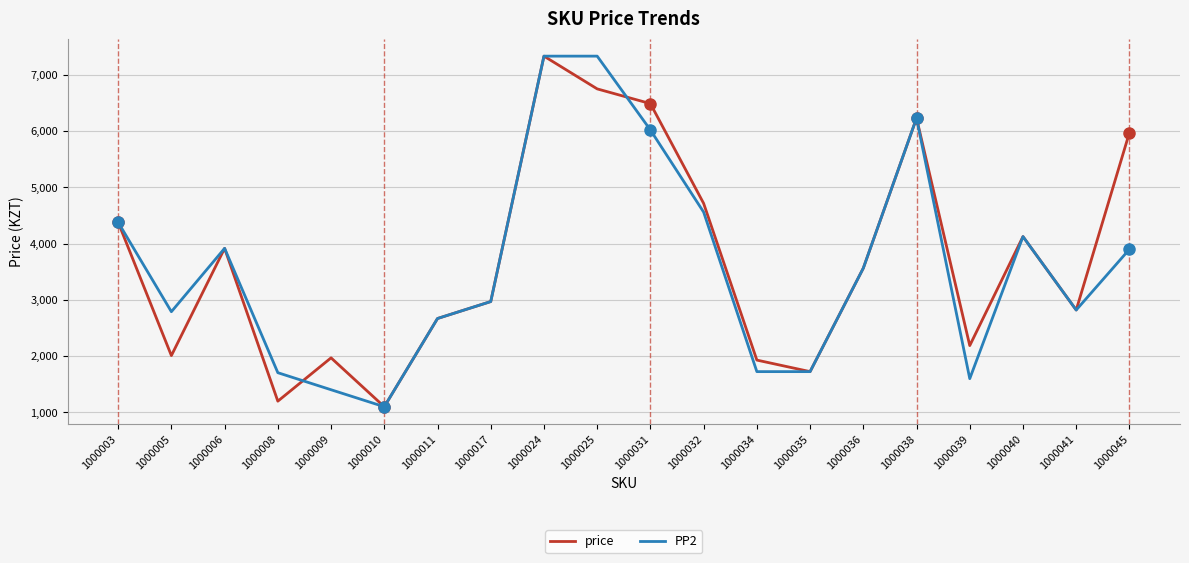

Is it true that price equals 3916 at 1000006?

True